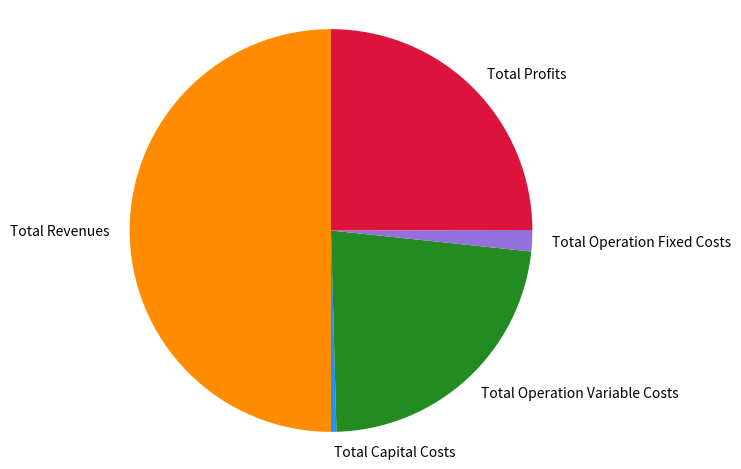

Is the sum of Total Profits and Total Revenues greater than half?

Yes